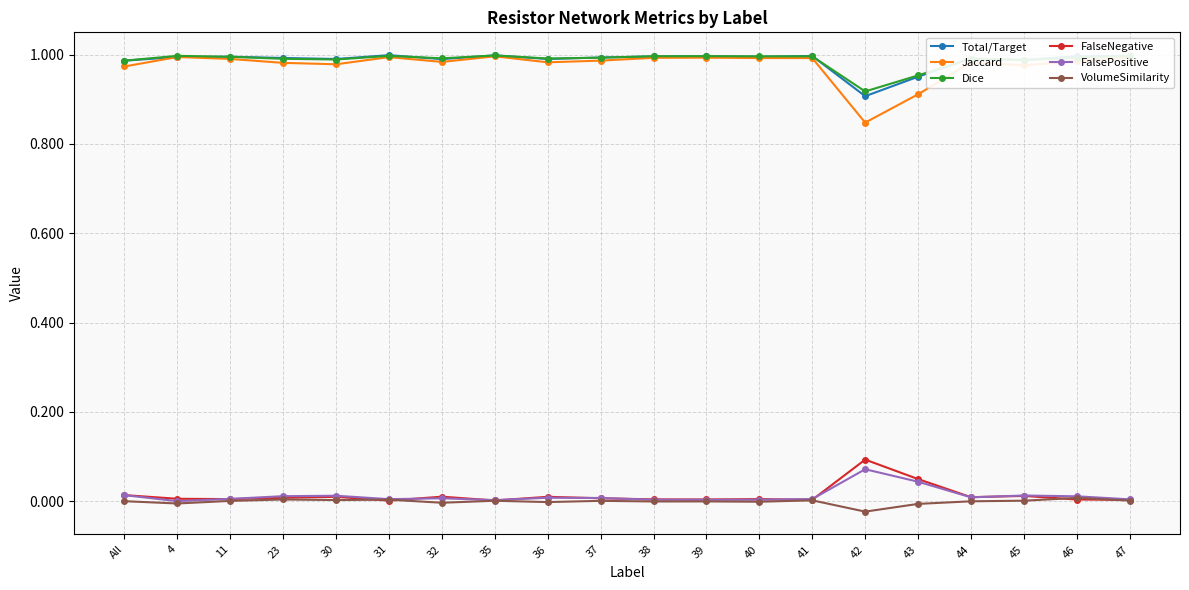

What is the sum of the Dice values at 4 and 39?

2.0